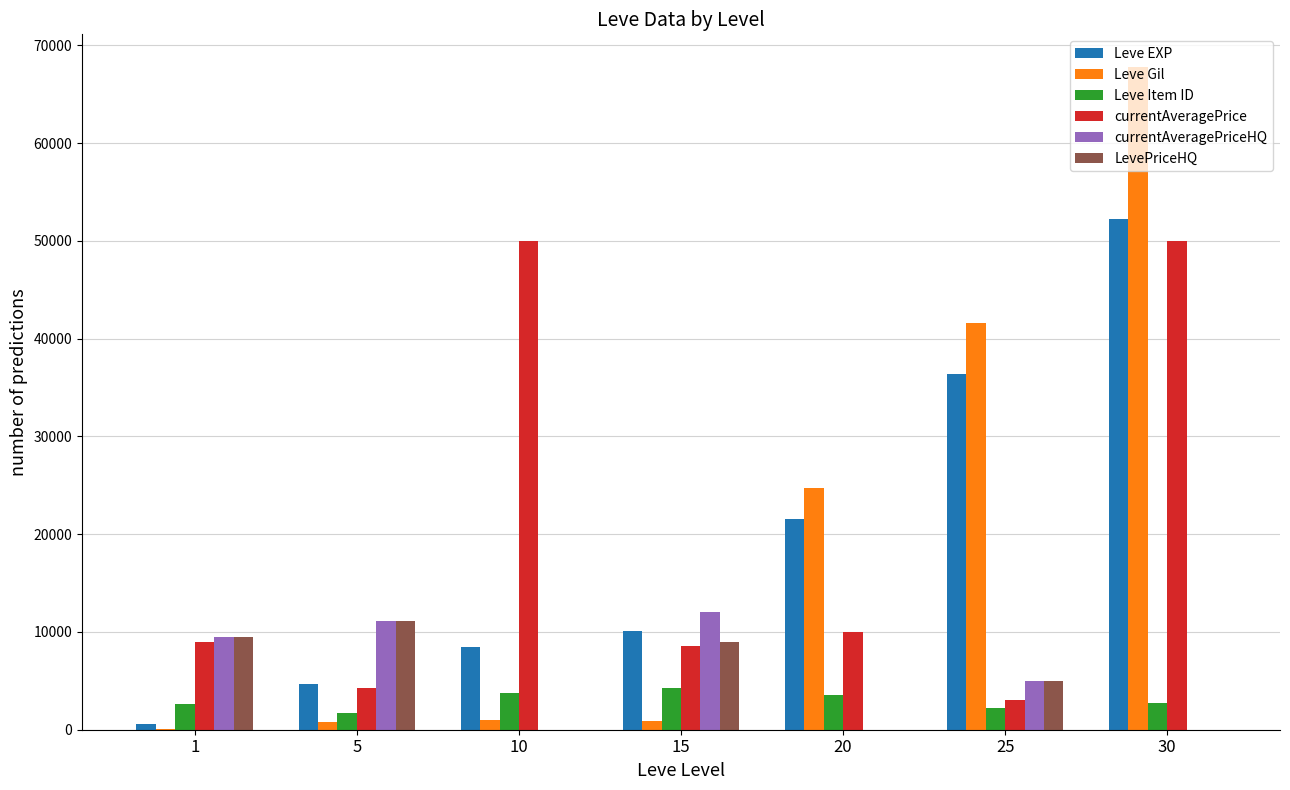

Is the value of Leve Gil at 10 greater than the value of LevePriceHQ at 25?

No